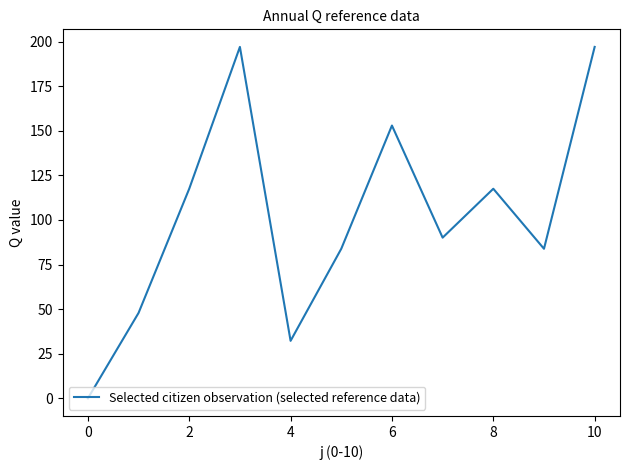

What is the maximum value shown in the chart?

197.0